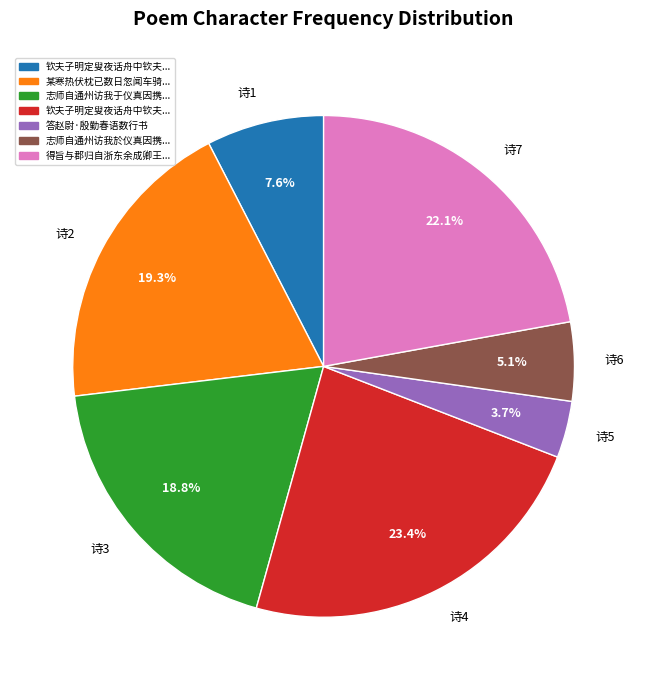

What is the total percentage of 诗3 and 诗6?

23.9%